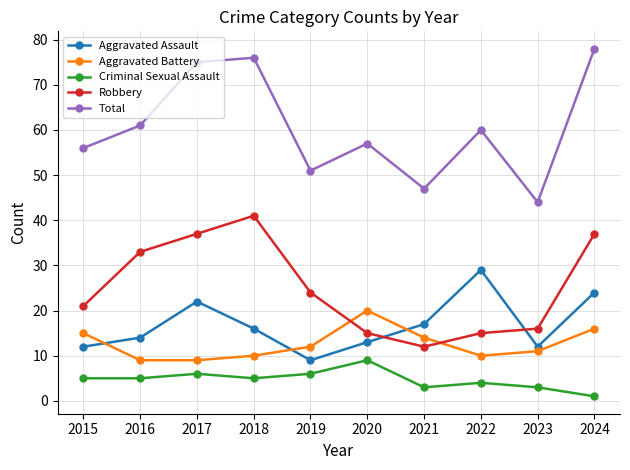

The value of Aggravated Assault at 2015 is 19. True or false?

False